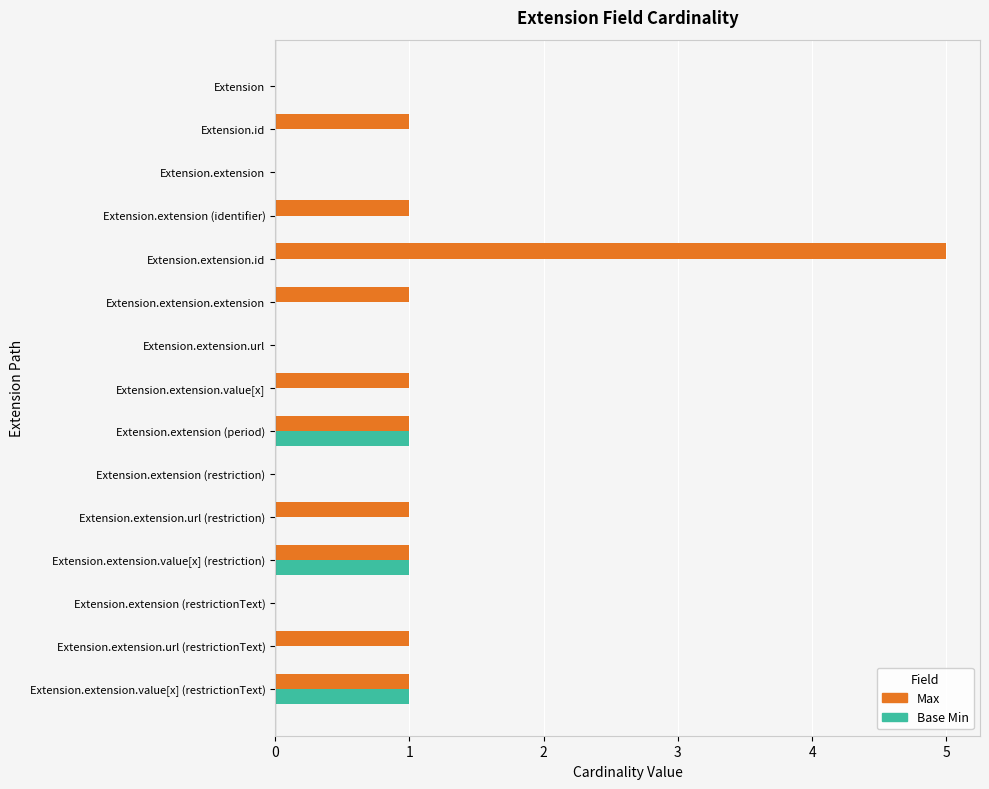

The Base Min series shows 1 at Extension.extension (identifier). True or false?

False